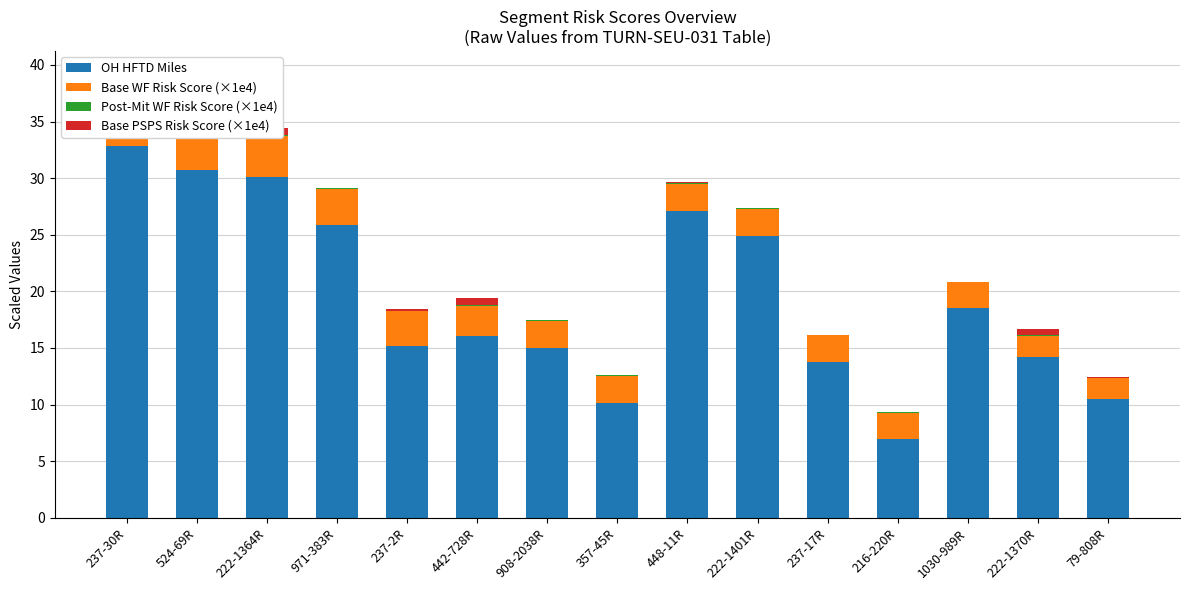

Is it true that Post-Mit WF Risk Score (×1e4) equals 0.0 at 216-220R?

True